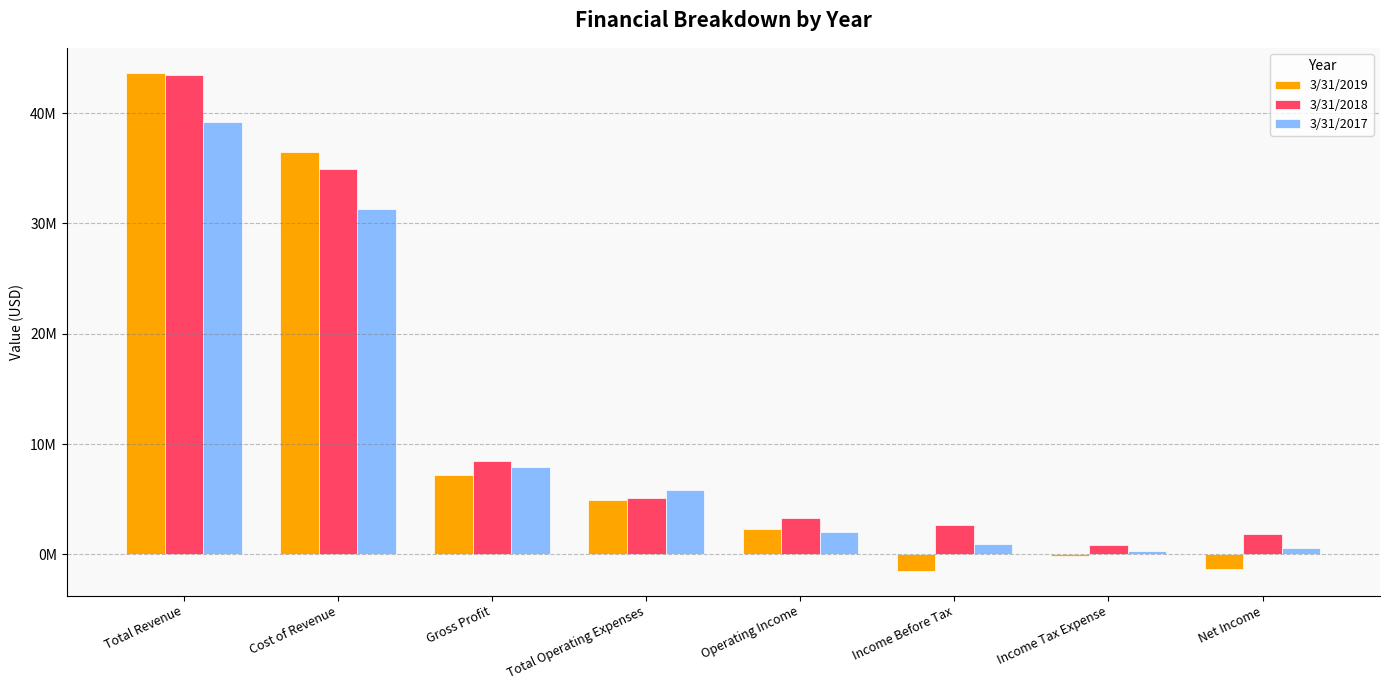

Are the bars grouped side by side (vs. stacked)?

Yes